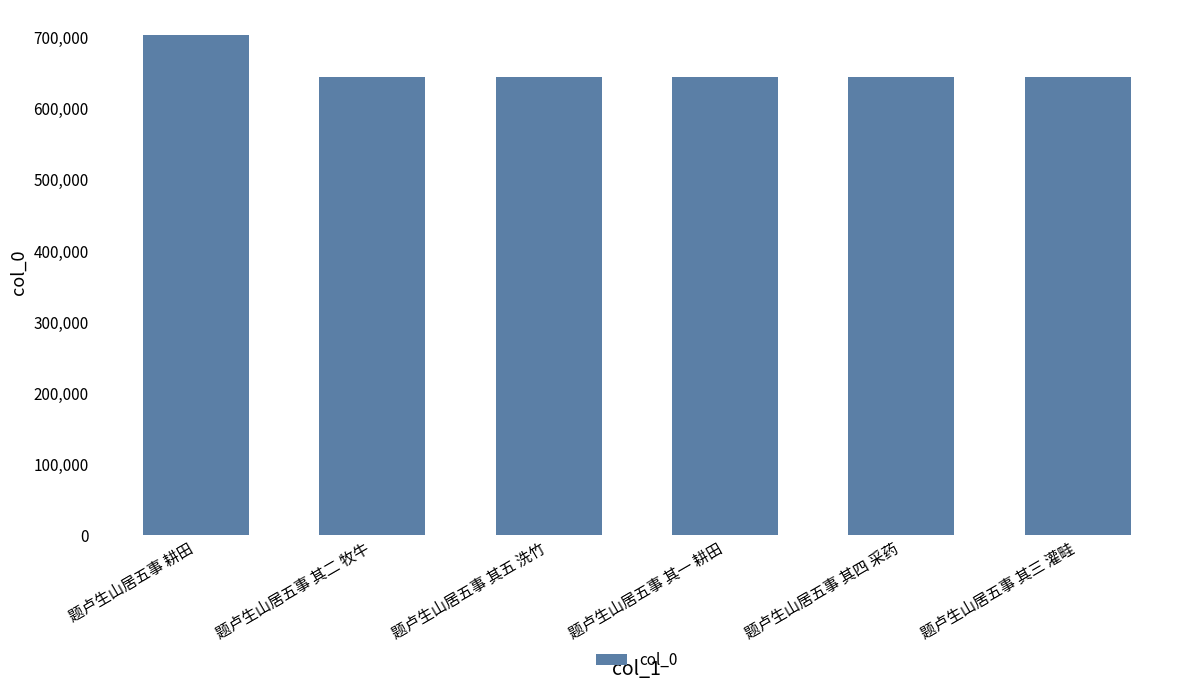

How many bars are there in total?

6